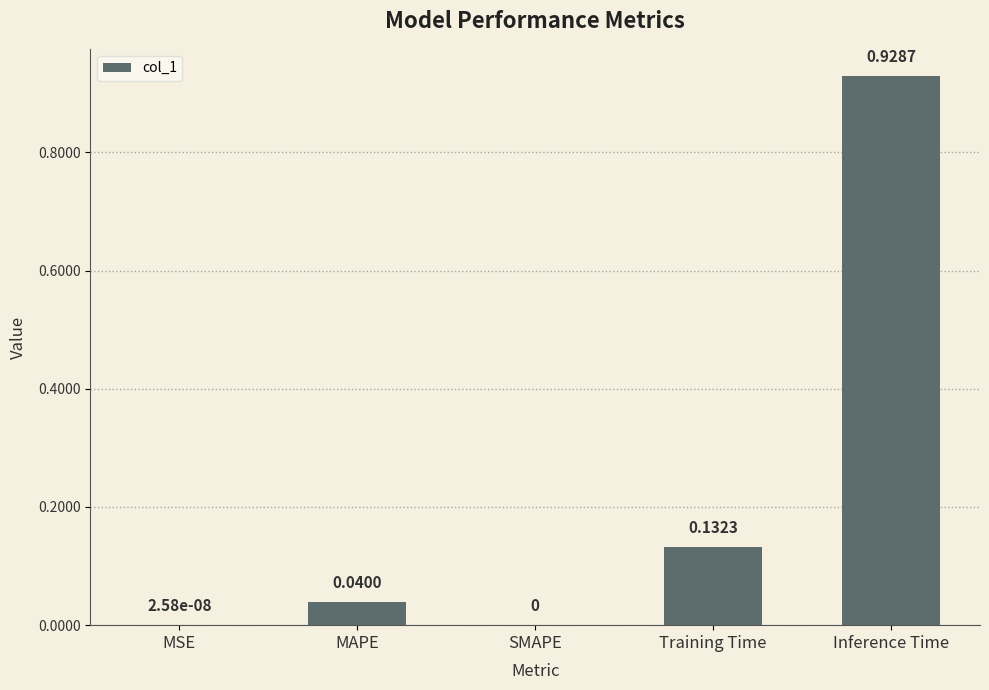

Which has a higher value, Inference Time or SMAPE?

Inference Time